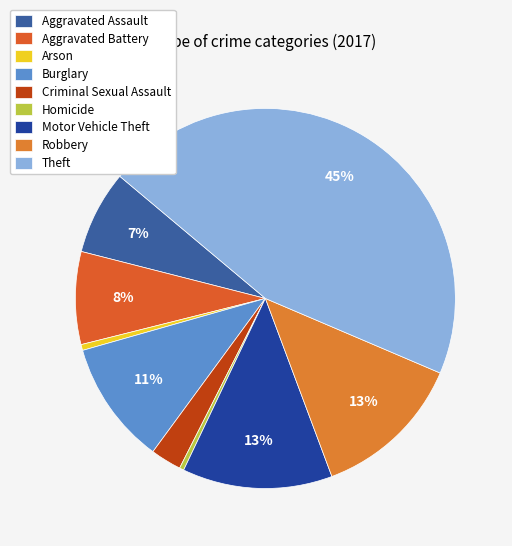

What is the change in value from Arson to Robbery?

+99